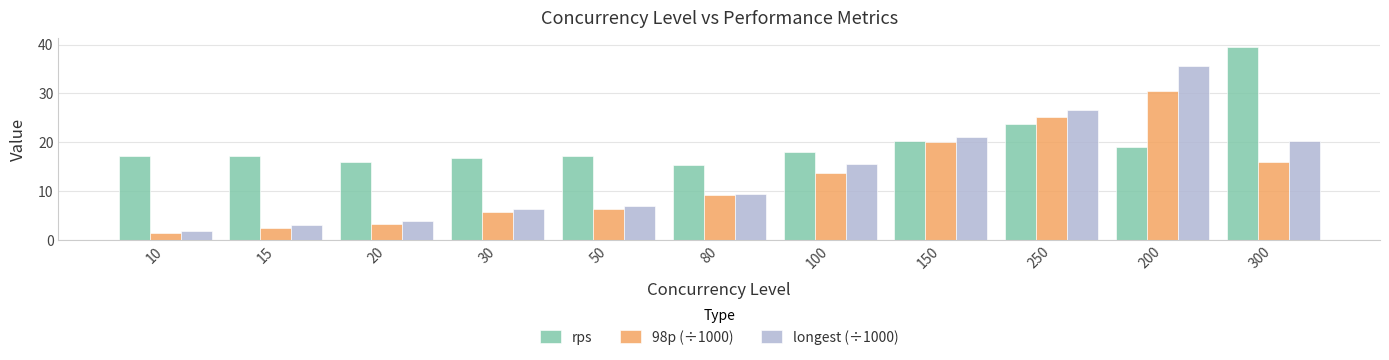

Which series changed the most between 50 and 200?

longest (÷1000)